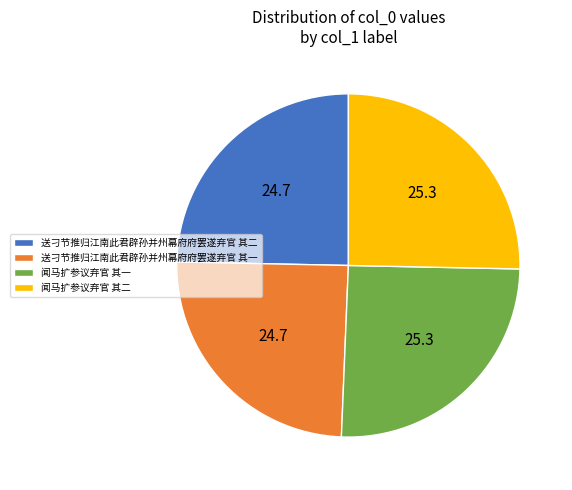

How many segments does this pie chart have?

4